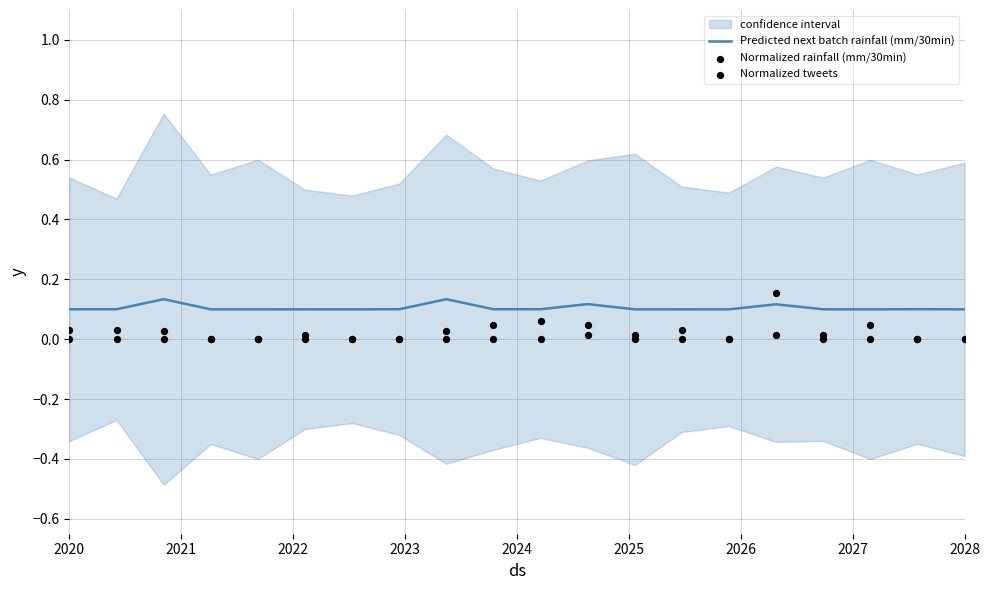

The Predicted next batch rainfall (mm/30min) series shows 0.0 at 2028. True or false?

False